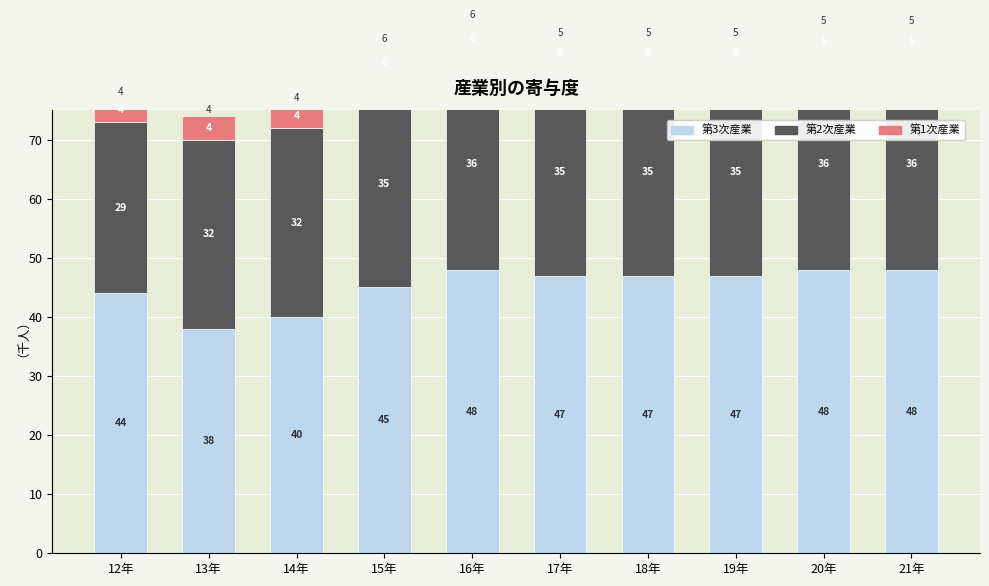

At which label does 第1次産業 reach its peak?

15年